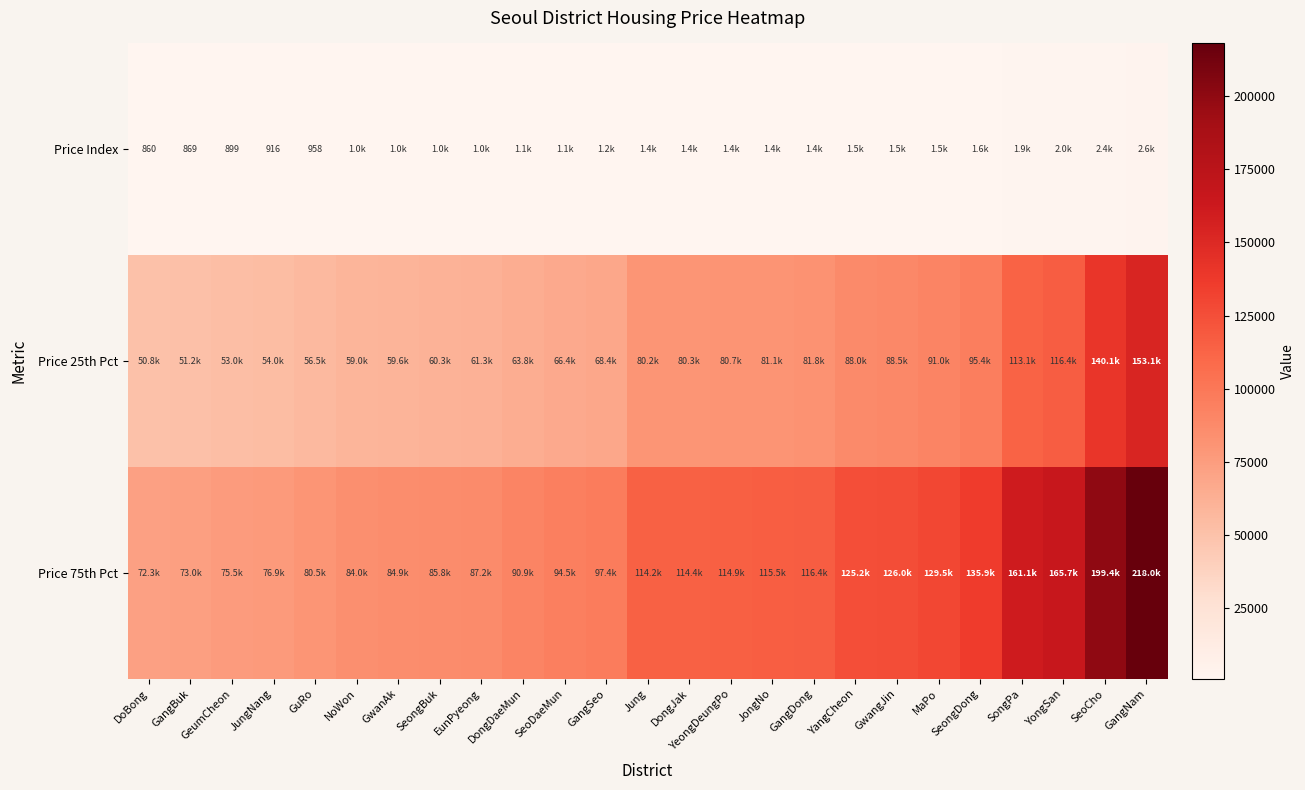

At YangCheon, list the series in order from smallest to largest.

Price Index, Price 25th Pct, Price 75th Pct